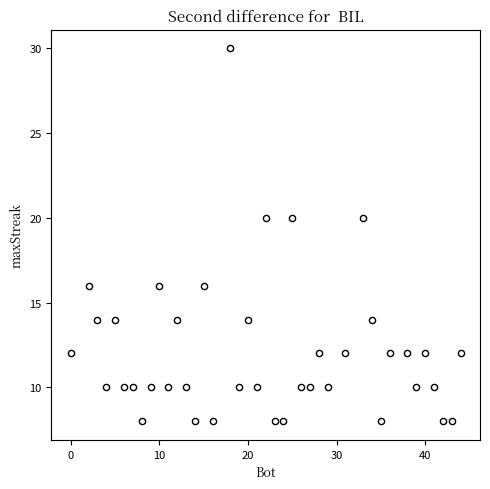

What is the range of X values (max minus min)?

44